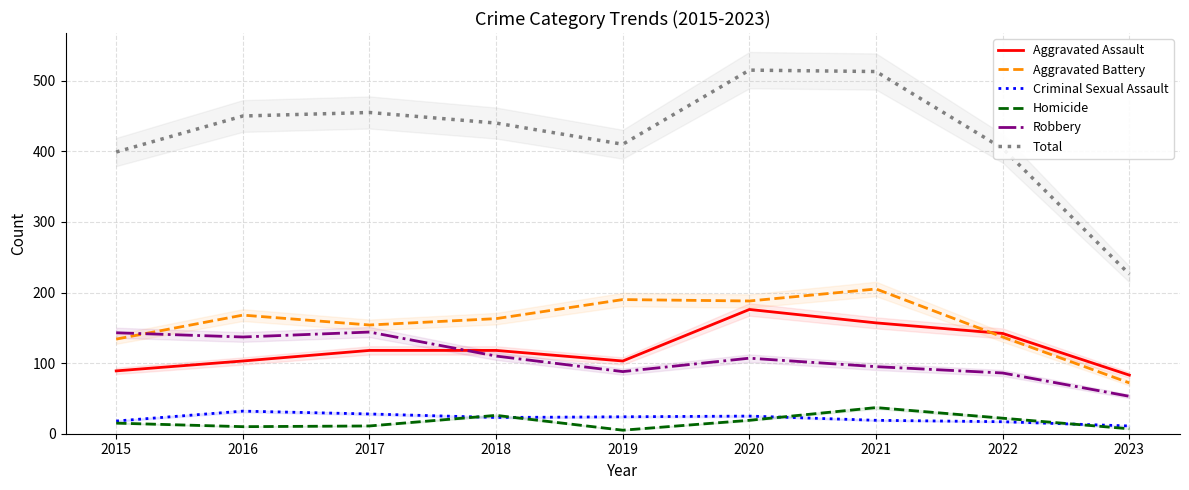

What is the total value across all series at 2019?

820